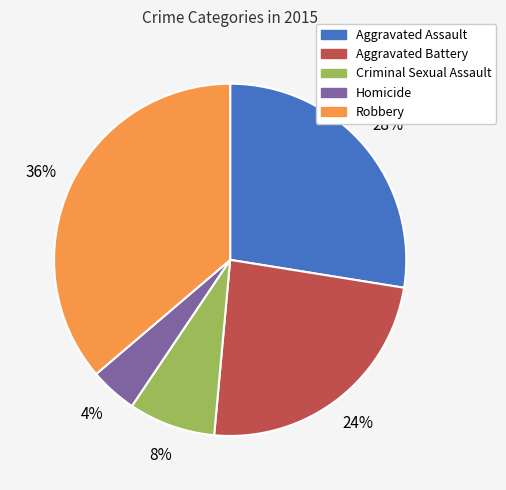

Count the number of slices in the pie.

5